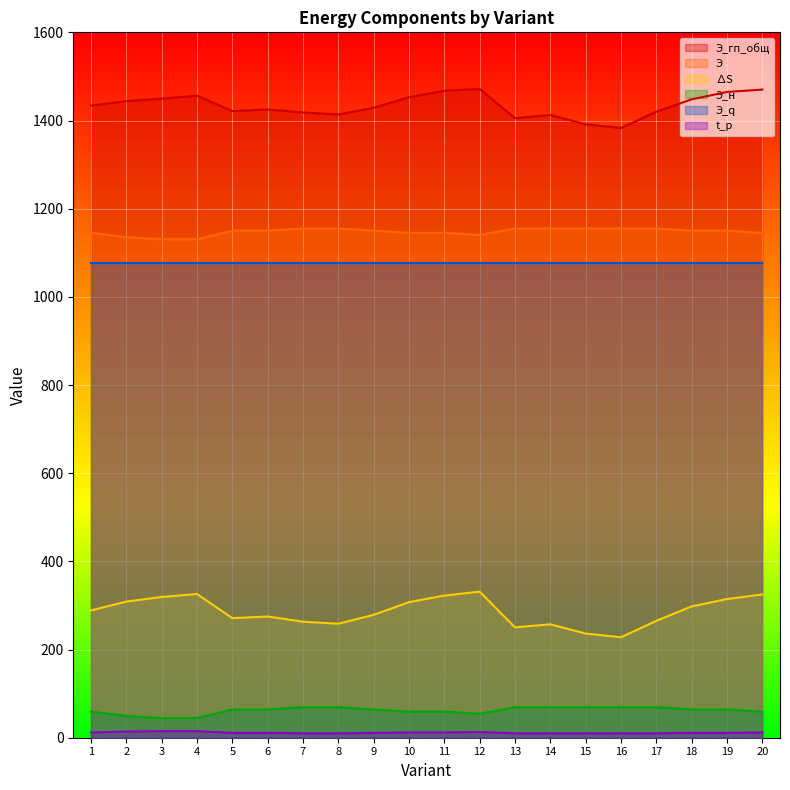

Between 12 and 19, which series saw the biggest shift?

∆S